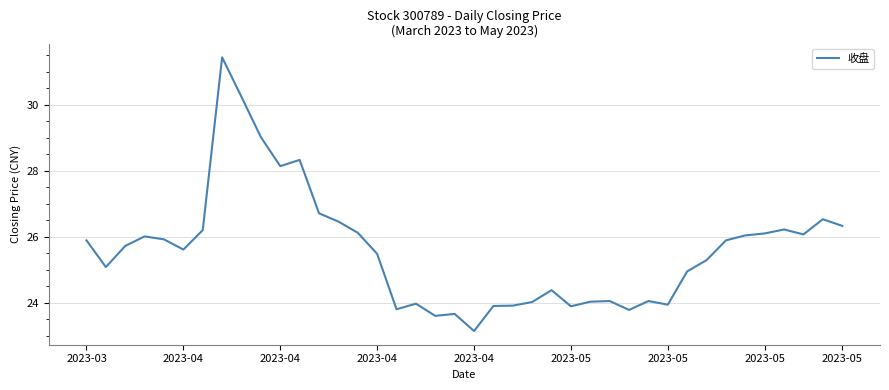

What is the minimum value shown in the chart?

23.1